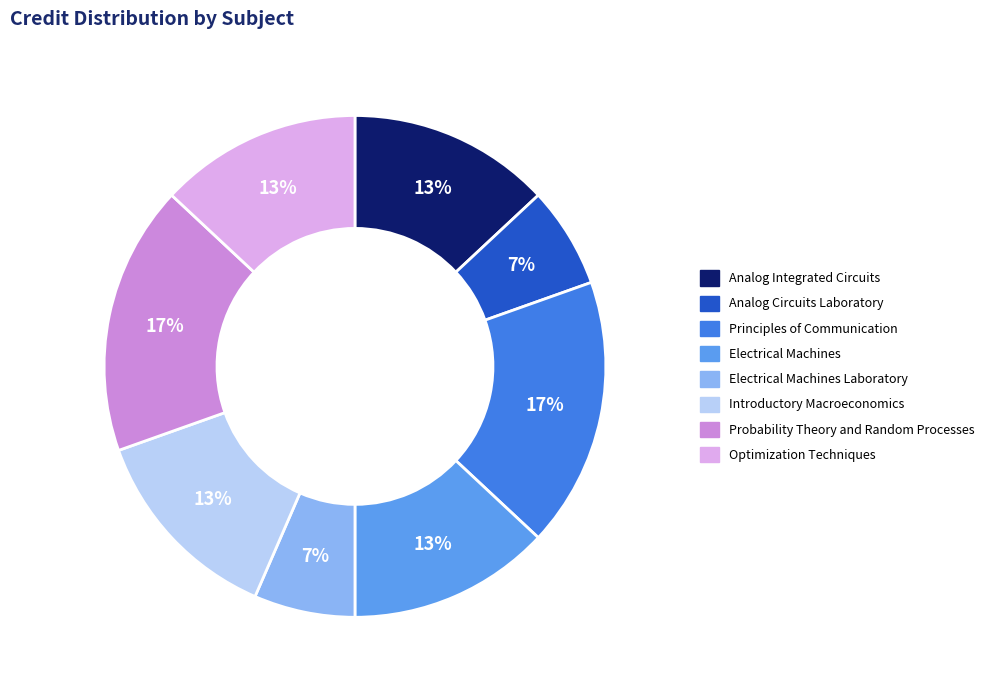

True or false: Principles of Communication accounts for 17% of the total.

True